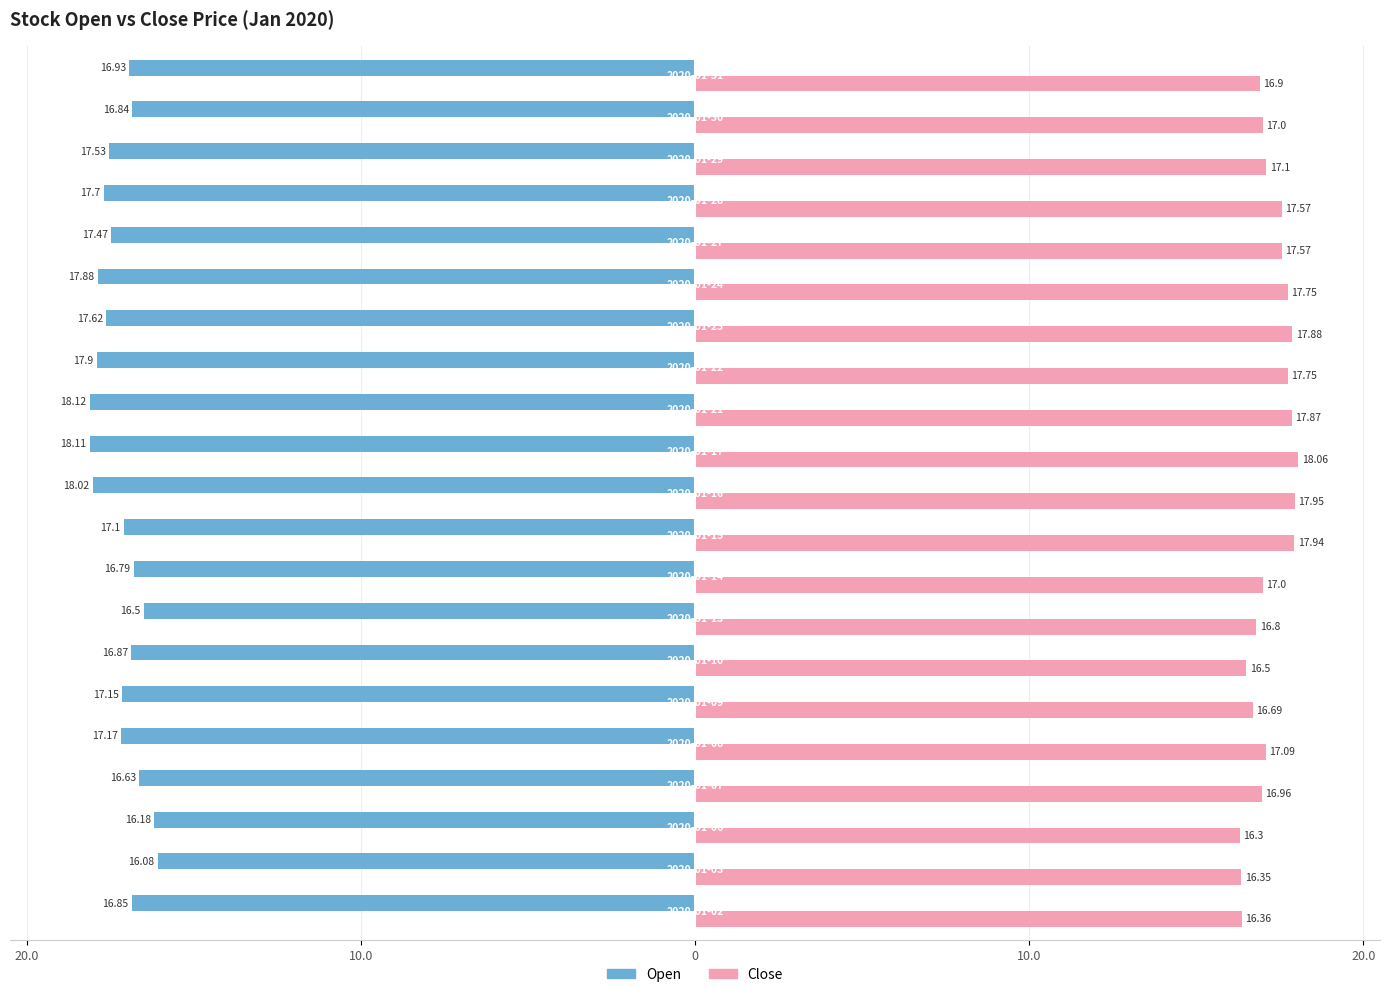

What are all the series names shown in the legend?

Open, Close